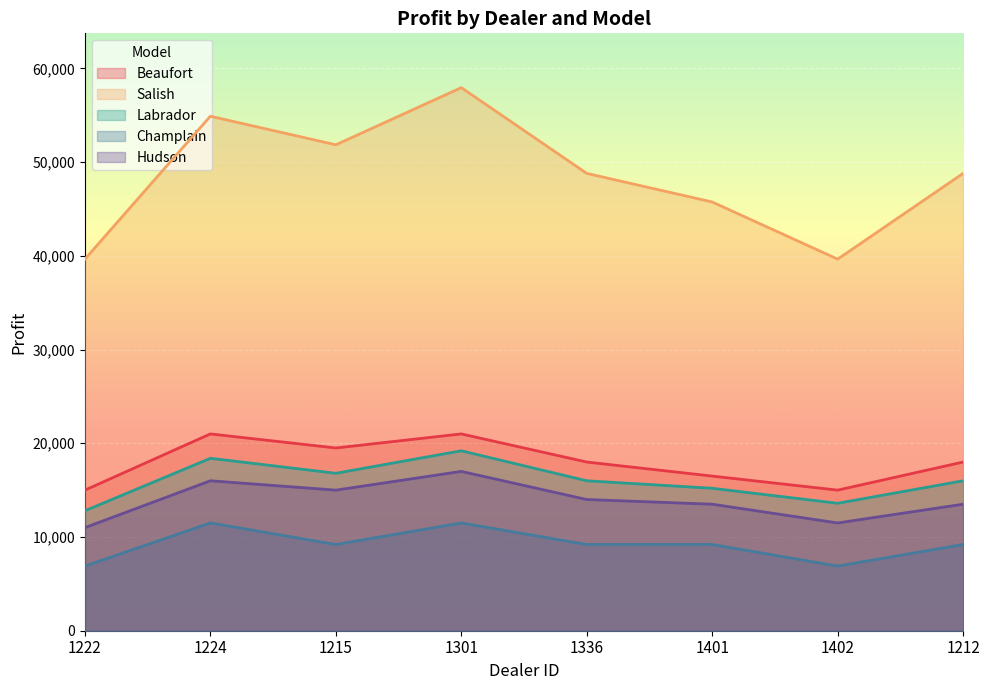

What is the difference between the Labrador values at 1301 and 1215?

2400